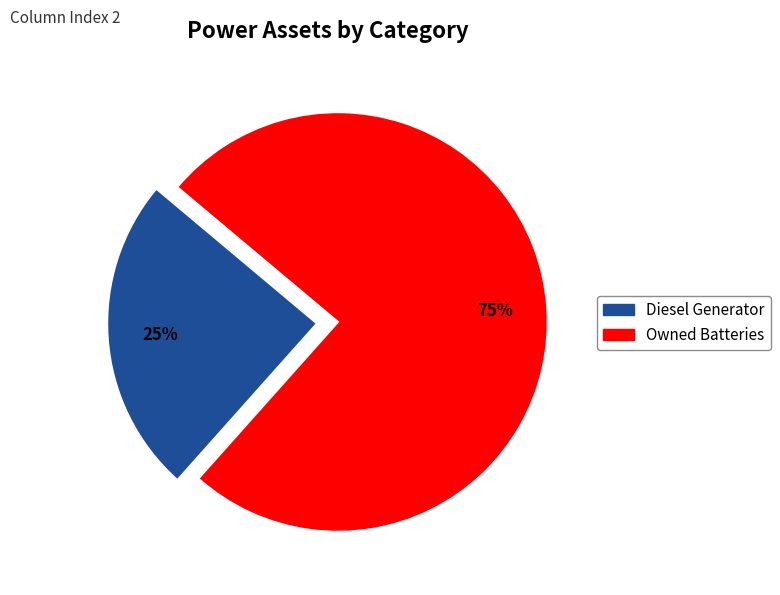

Approximately how many times larger is the value at Diesel Generator compared to Owned Batteries?

0.3